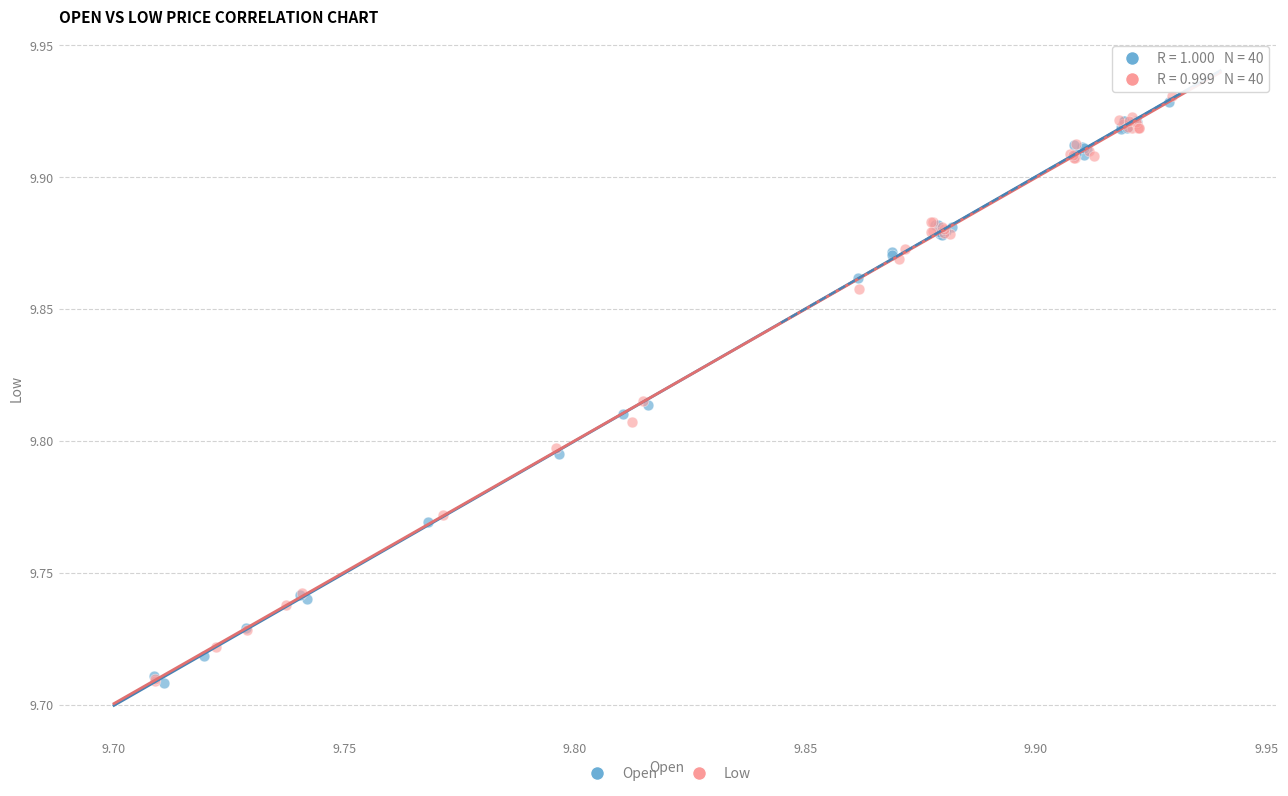

What are all the series names shown in the legend?

Open, Low